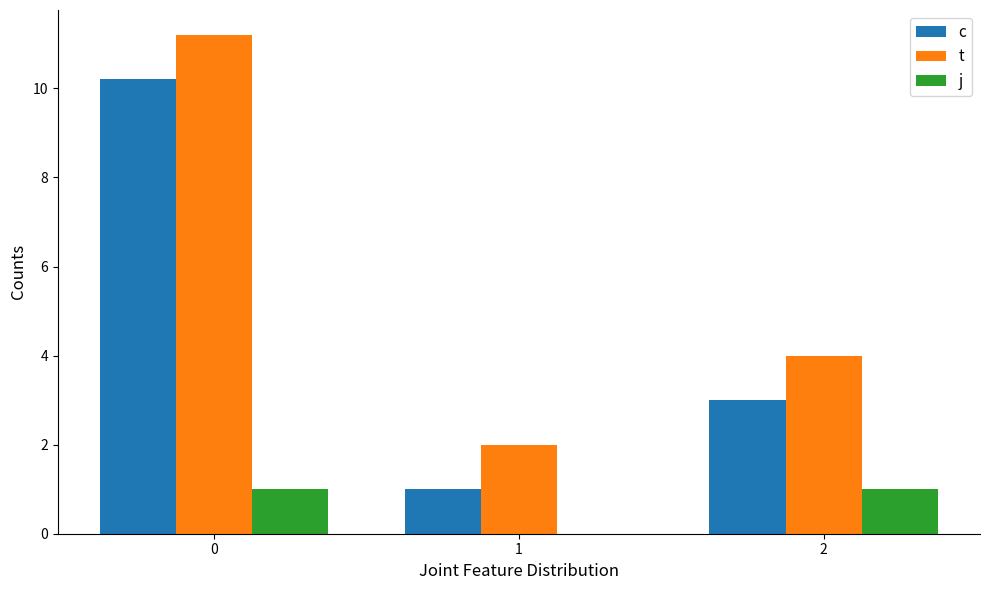

The value of t at 0 is 11.2. True or false?

True